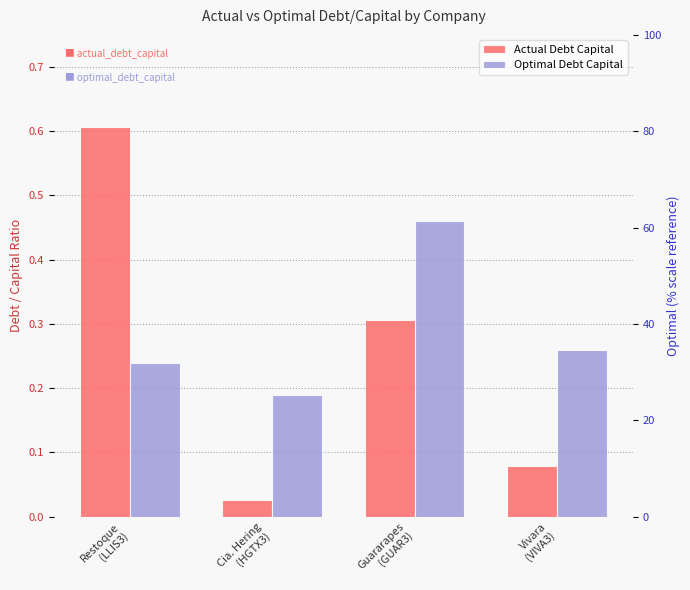

What is the total value across all series at Guararapes
(GUAR3)?

0.8